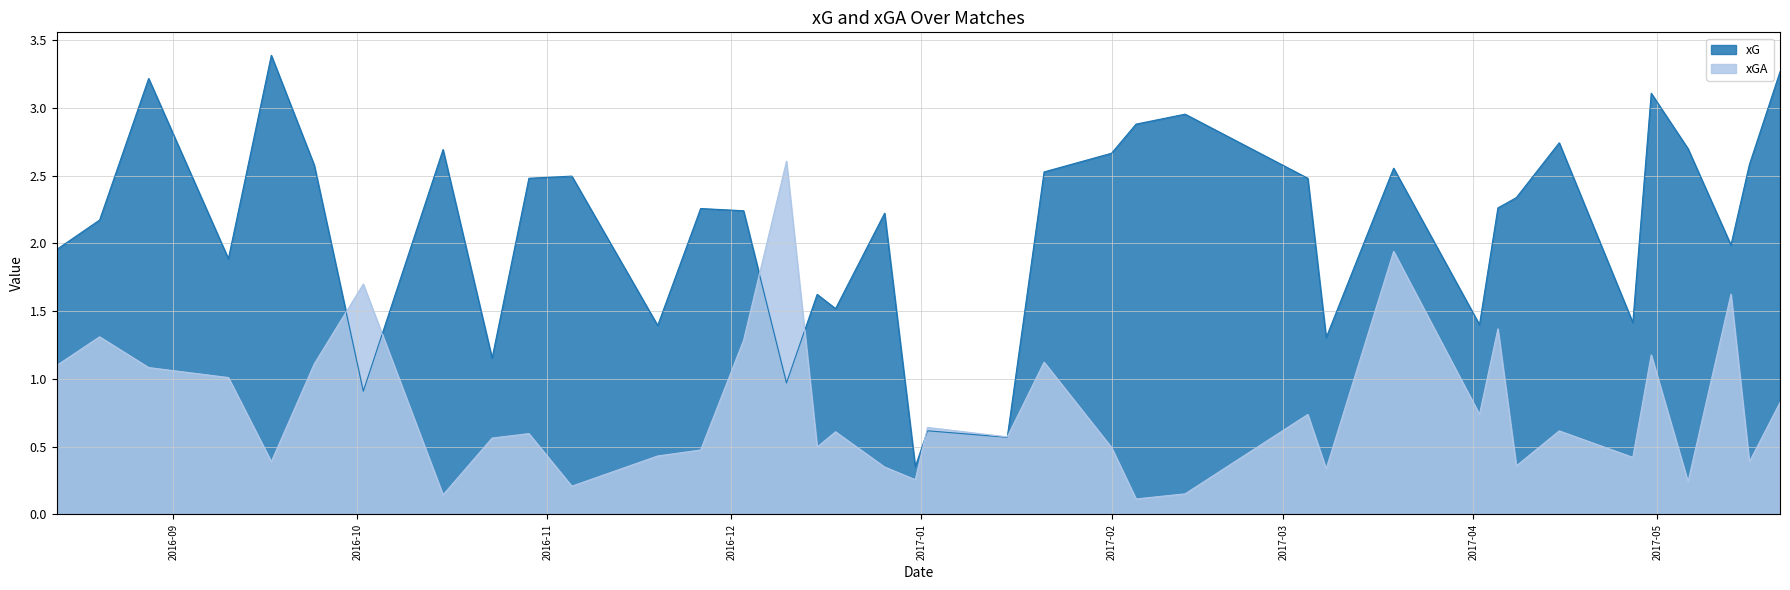

Where is the first local minimum for xGA?

2016-09-17